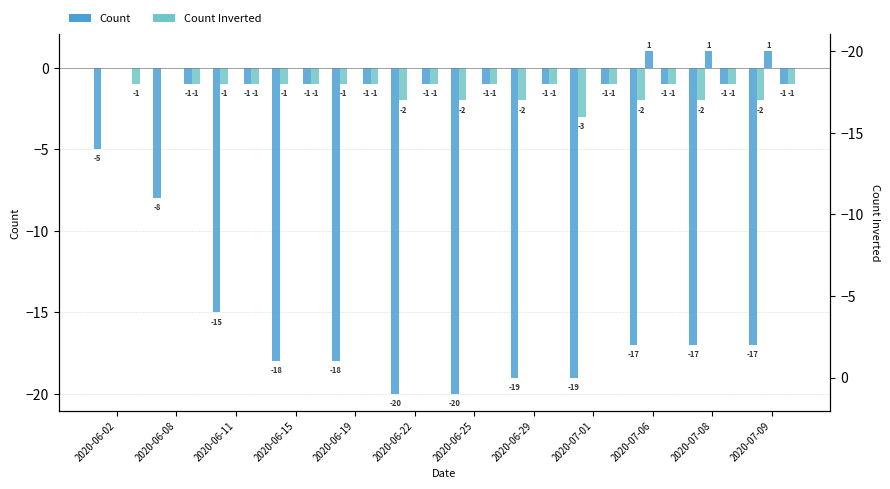

What is the lowest value of the BS series?

-3